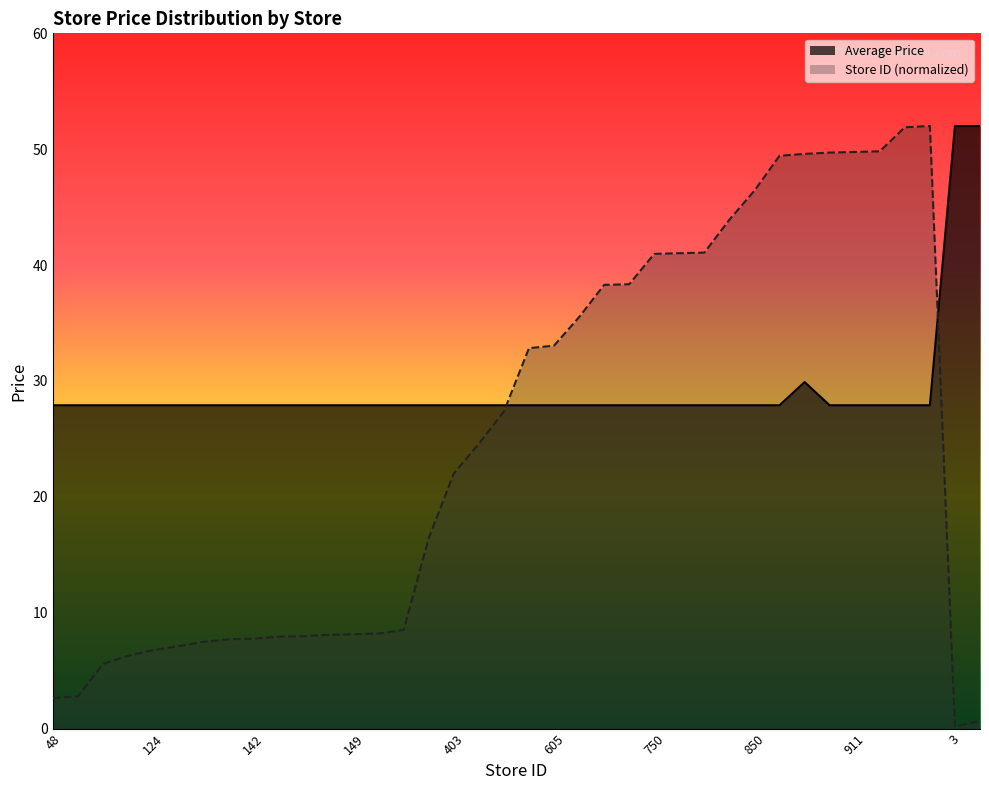

Reading right to left, list all the values displayed in this chart.

Average Price: 12=52.0	3=52.0	952=27.9	950=27.9	912=27.9	911=27.9	910=27.9	908=29.9	905=27.9	850=27.9	804=27.9	752=27.9	751=27.9	750=27.9	702=27.9	701=27.9	650=27.9	605=27.9	601=27.9	501=27.9	450=27.9	403=27.9	301=27.9	156=27.9	150=27.9	149=27.9	148=27.9	146=27.9	145=27.9	142=27.9	141=27.9	137=27.9	130=27.9	124=27.9	115=27.9	102=27.9	51=27.9	48=27.9
Store ID: 12=0.7	3=0.2	952=52.0	950=51.9	912=49.8	911=49.8	910=49.7	908=49.6	905=49.4	850=46.4	804=43.9	752=41.1	751=41.0	750=41.0	702=38.3	701=38.3	650=35.5	605=33.0	601=32.8	501=27.4	450=24.6	403=22.0	301=16.4	156=8.5	150=8.2	149=8.1	148=8.1	146=8.0	145=7.9	142=7.8	141=7.7	137=7.5	130=7.1	124=6.8	115=6.3	102=5.6	51=2.8	48=2.6